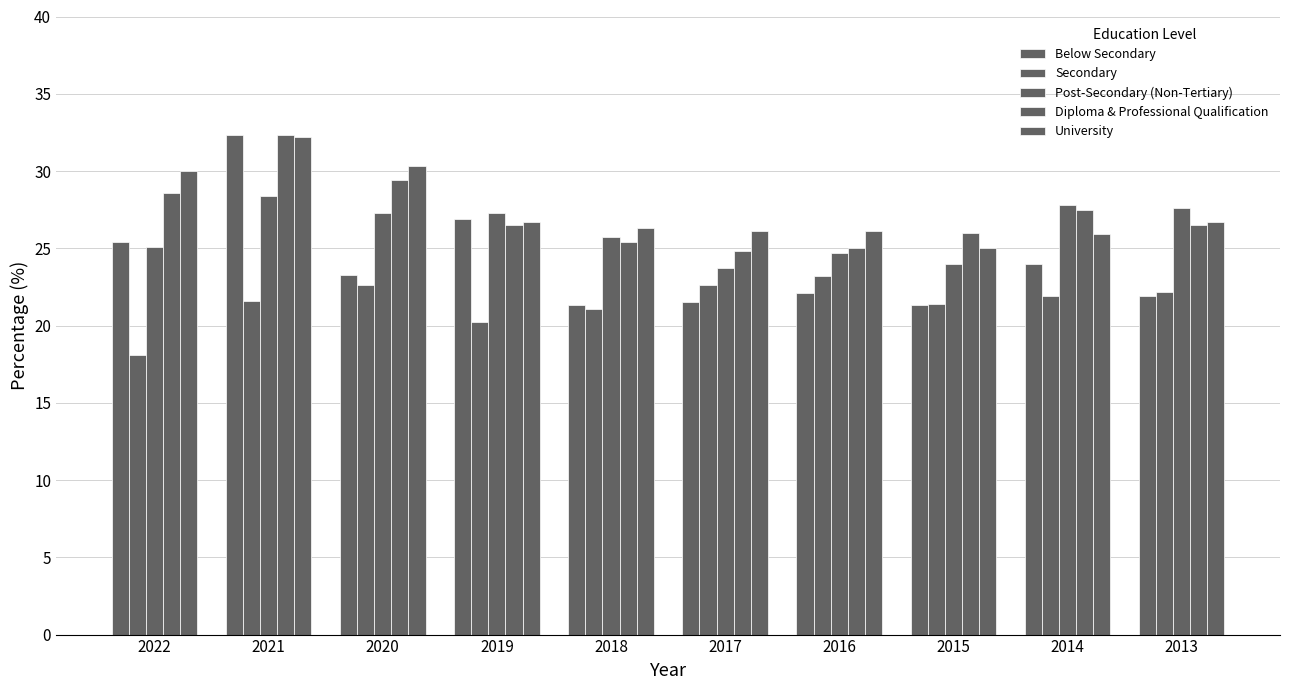

How many distinct data groups are displayed?

5